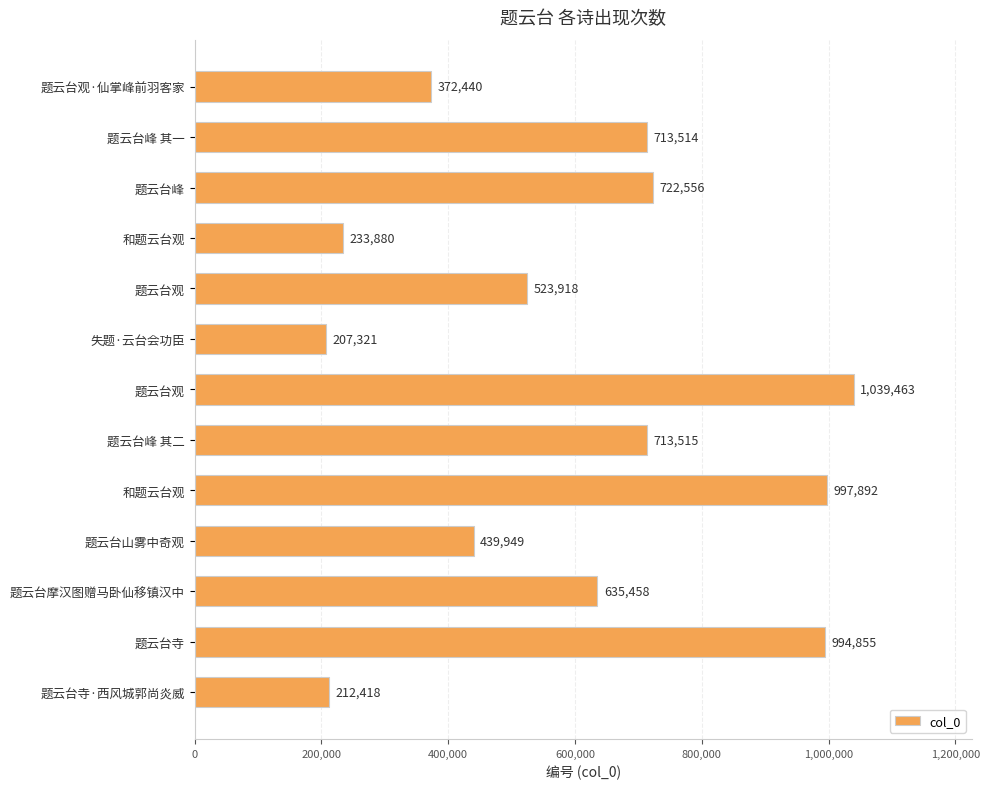

What is the difference between the maximum and second lowest values?

827045